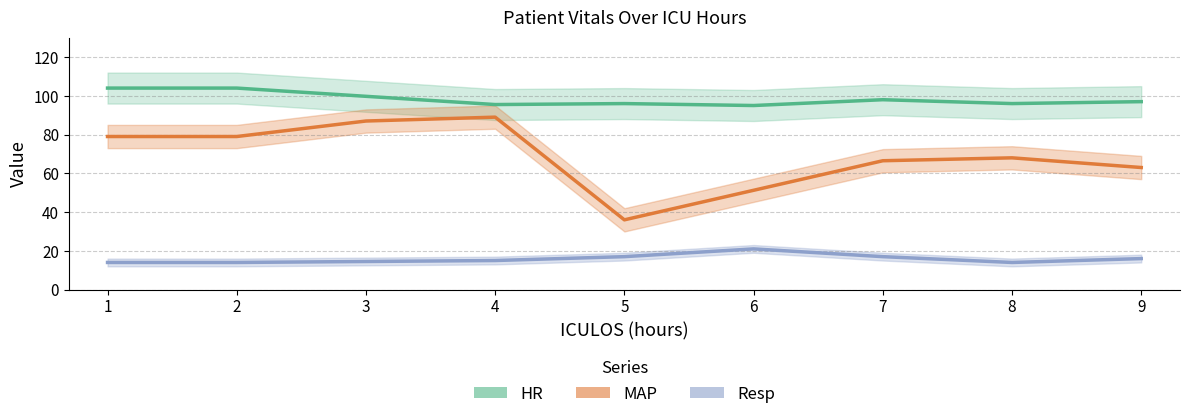

Does the chart display data point markers on the line(s)?

No